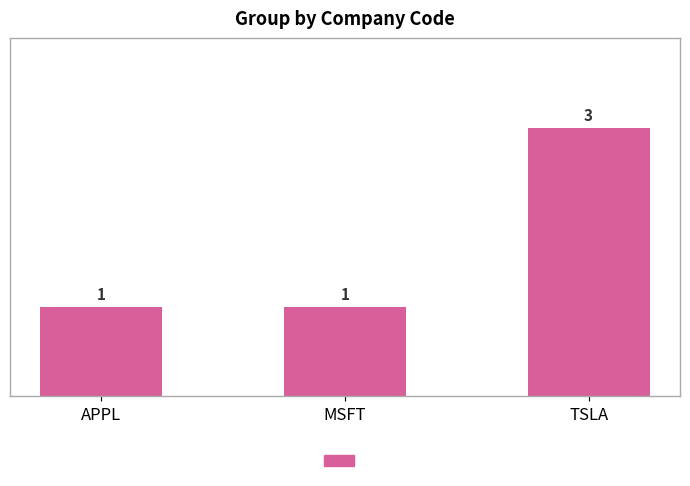

What is the label of the 3rd bar from the left?

TSLA